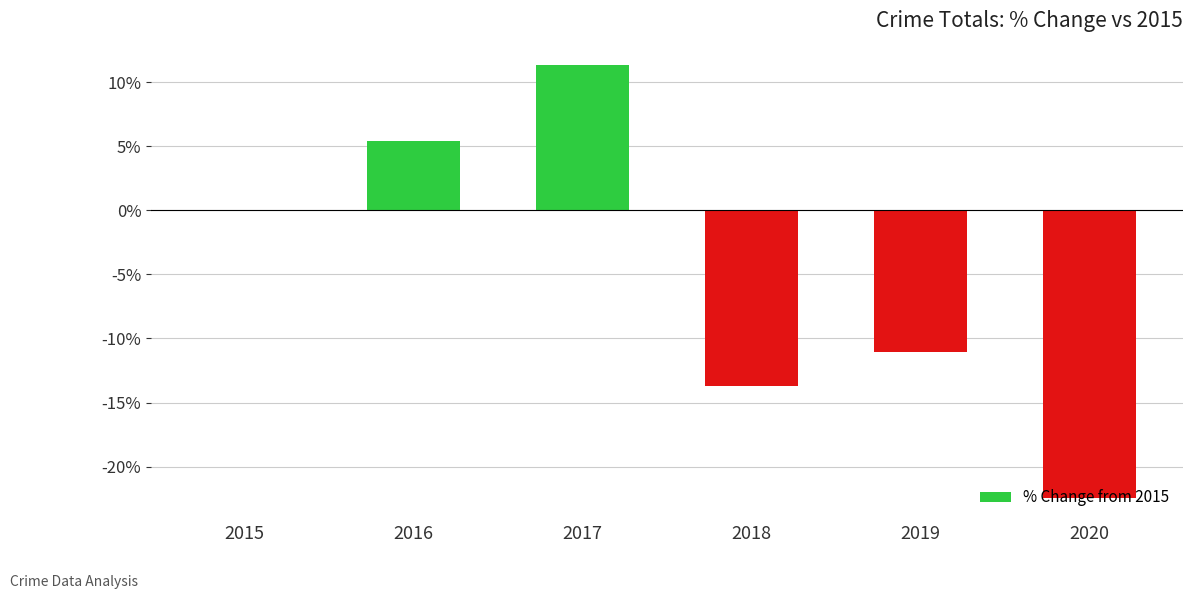

What is the sum of all values?

-30.5